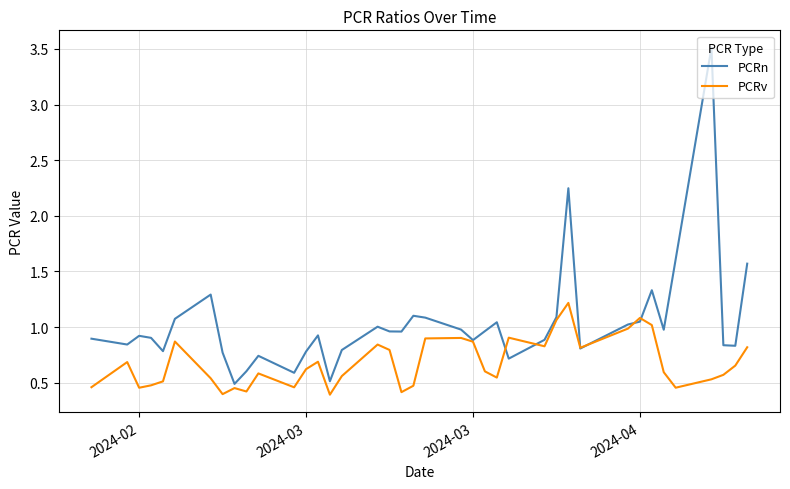

Which series has the largest total across all categories?

PCRn